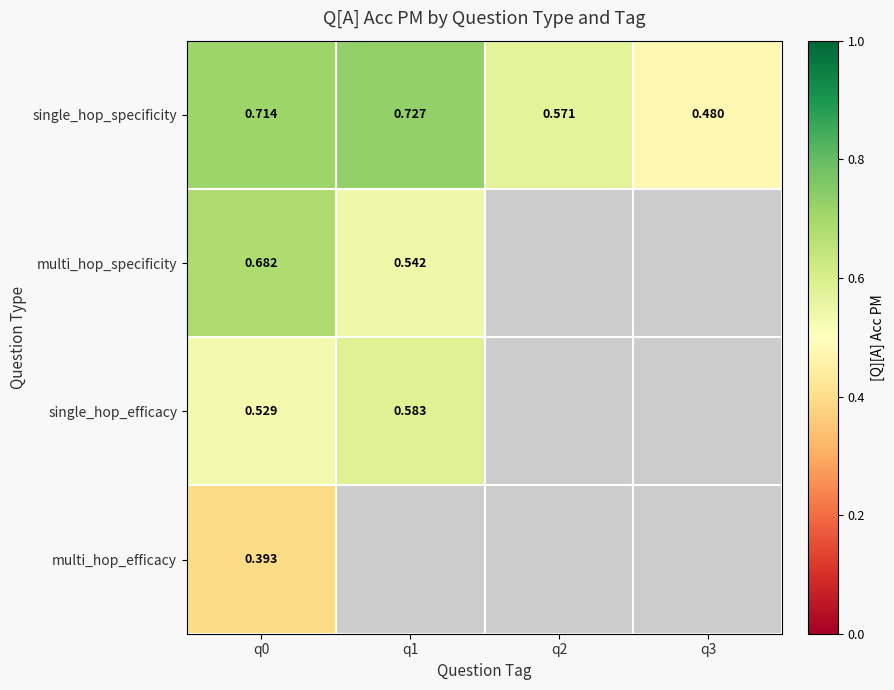

The single_hop_specificity series shows 0.7 at q1. True or false?

True